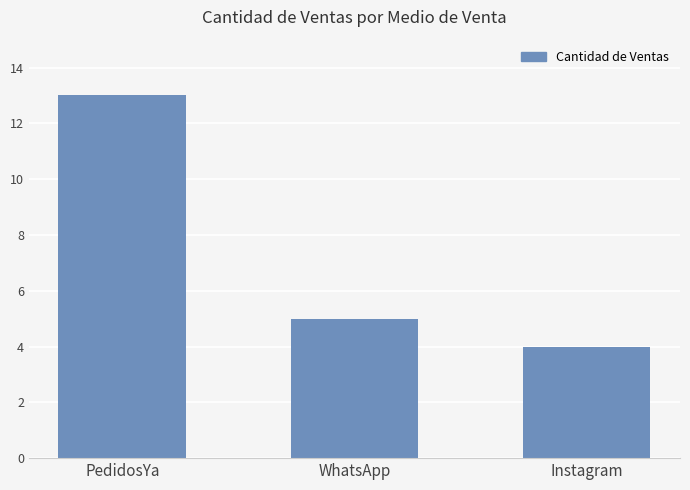

What is the average value?

7